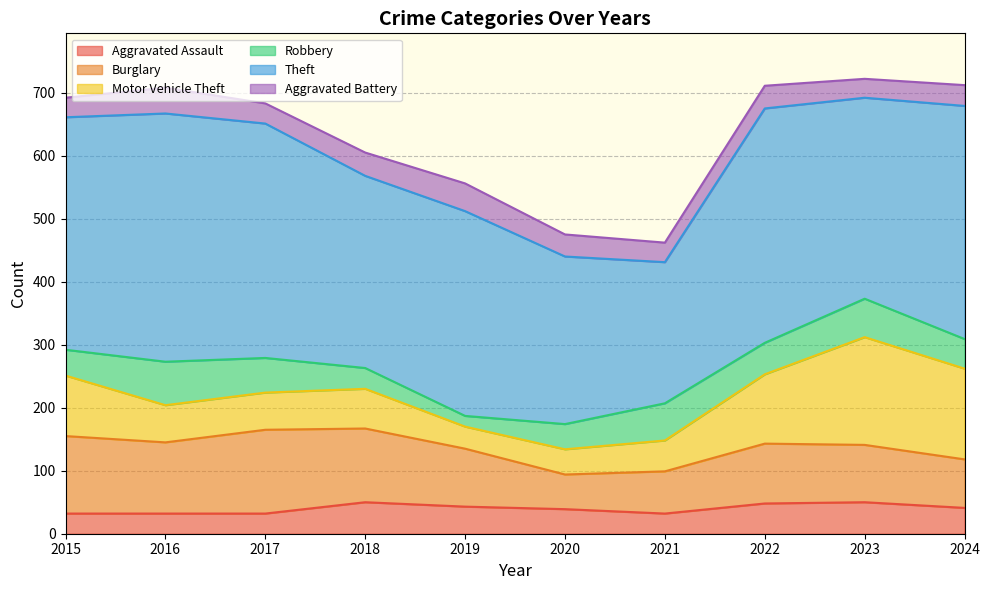

At which label is Burglary closest to 94?

2022